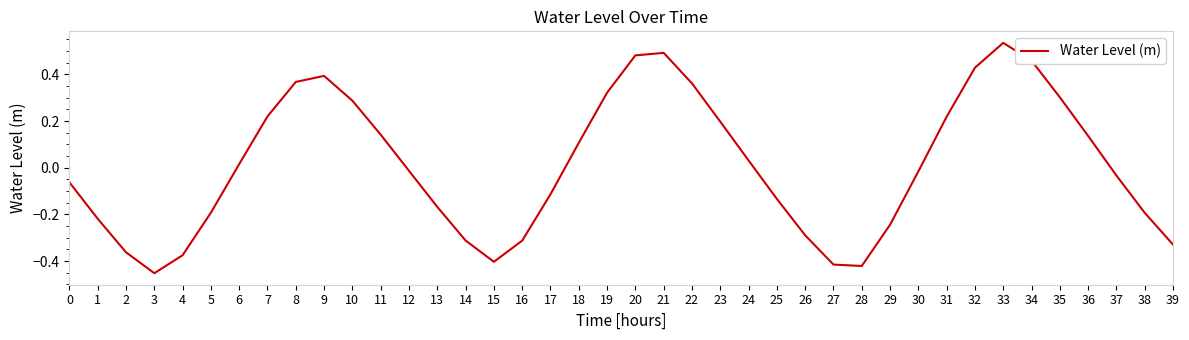

Is it true that the value at 7 is 0.2?

True